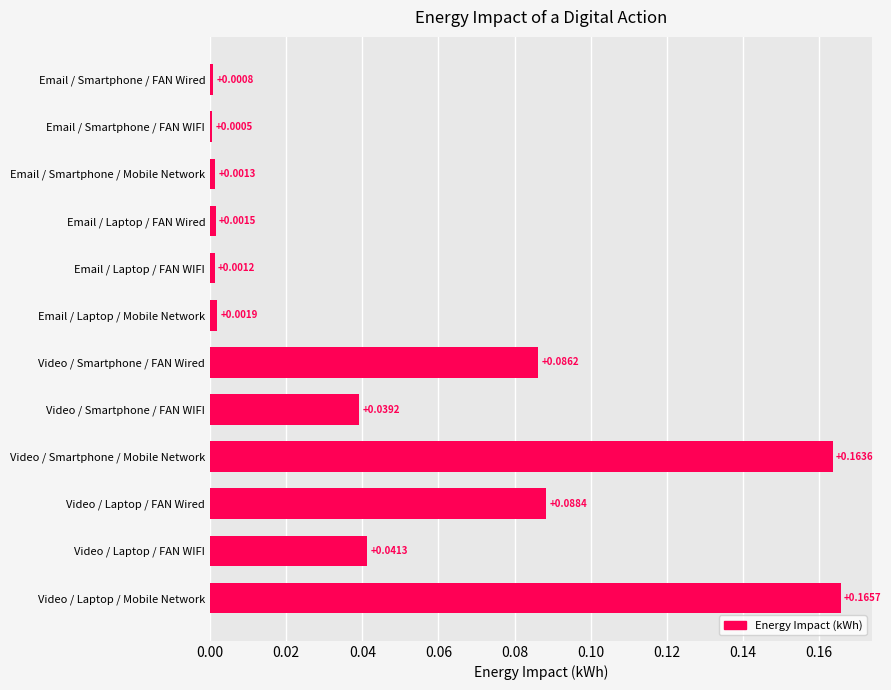

Rank the categories by value from lowest to highest.

Email / Smartphone / FAN WIFI, Email / Smartphone / FAN Wired, Email / Laptop / FAN WIFI, Email / Smartphone / Mobile Network, Email / Laptop / FAN Wired, Email / Laptop / Mobile Network, Video / Smartphone / FAN WIFI, Video / Laptop / FAN WIFI, Video / Smartphone / FAN Wired, Video / Laptop / FAN Wired, Video / Smartphone / Mobile Network, Video / Laptop / Mobile Network